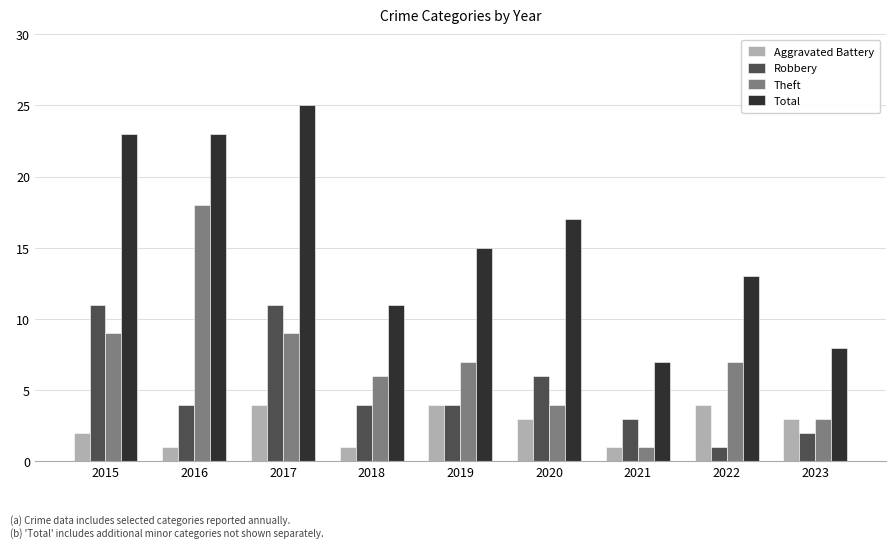

What is the difference between the second highest and second lowest values in the Robbery series?

9